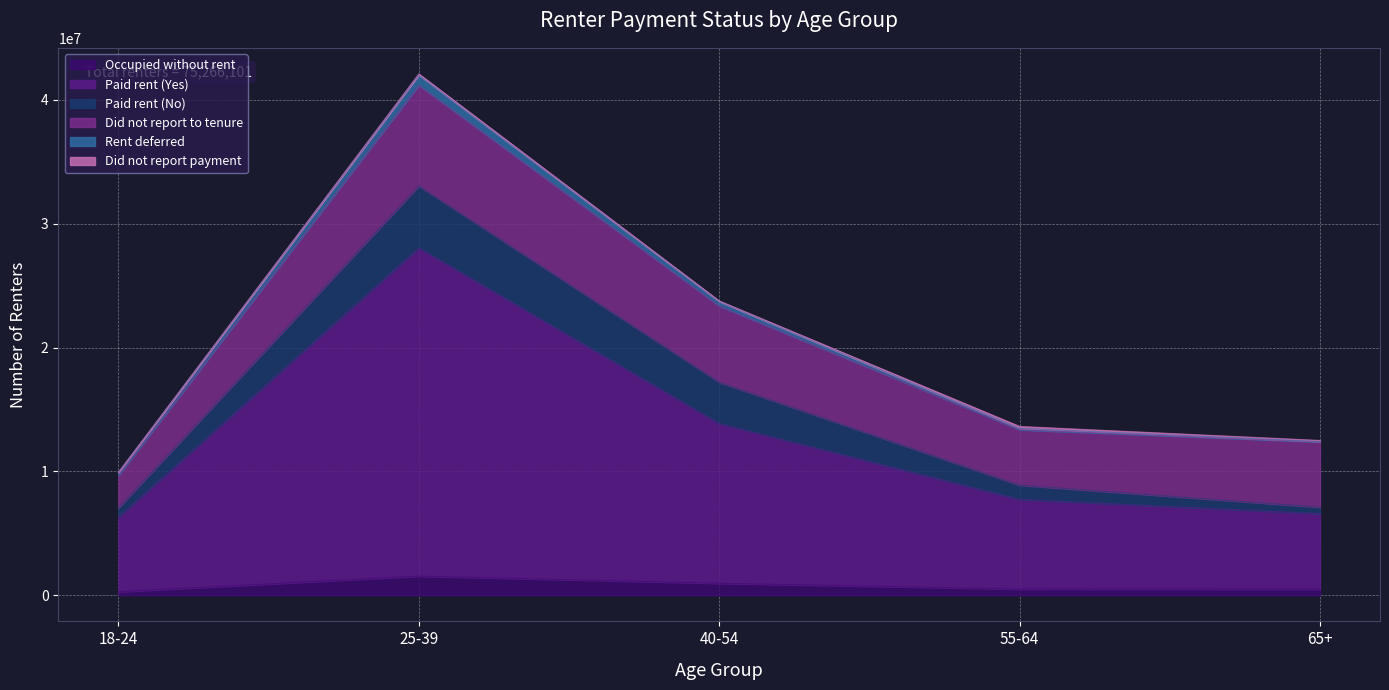

True or false: Did not report to tenure has a value of 2928999 at 65+.

False